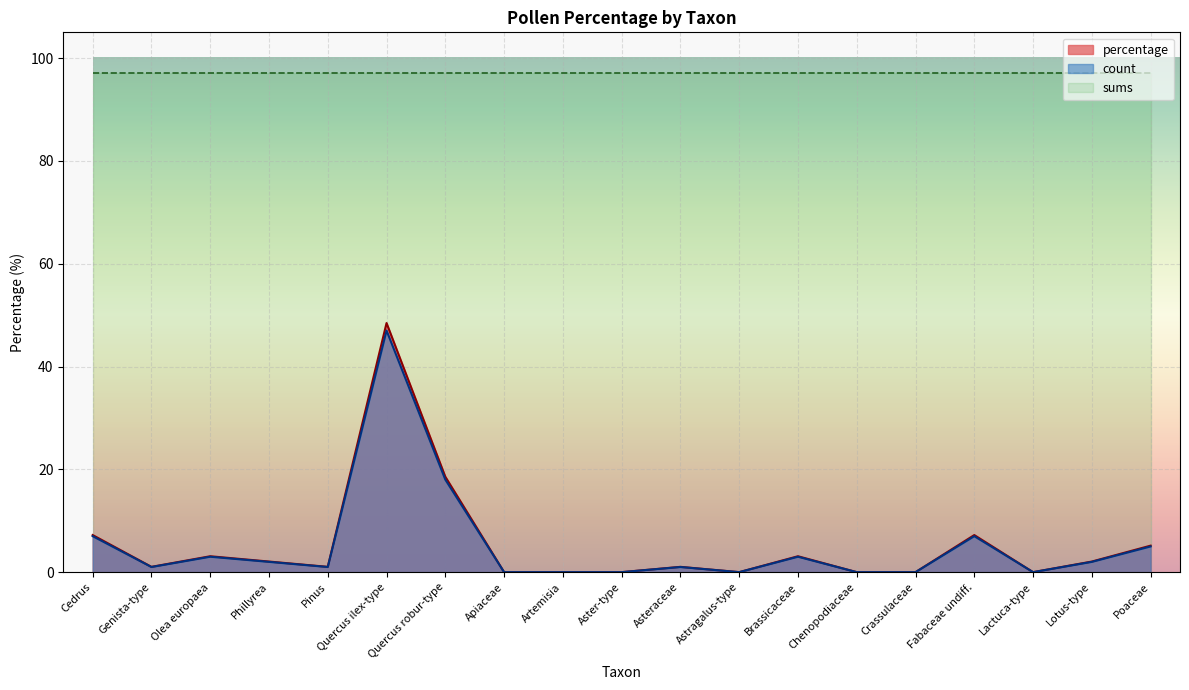

Where is count nearest to the value 23?

Quercus robur-type